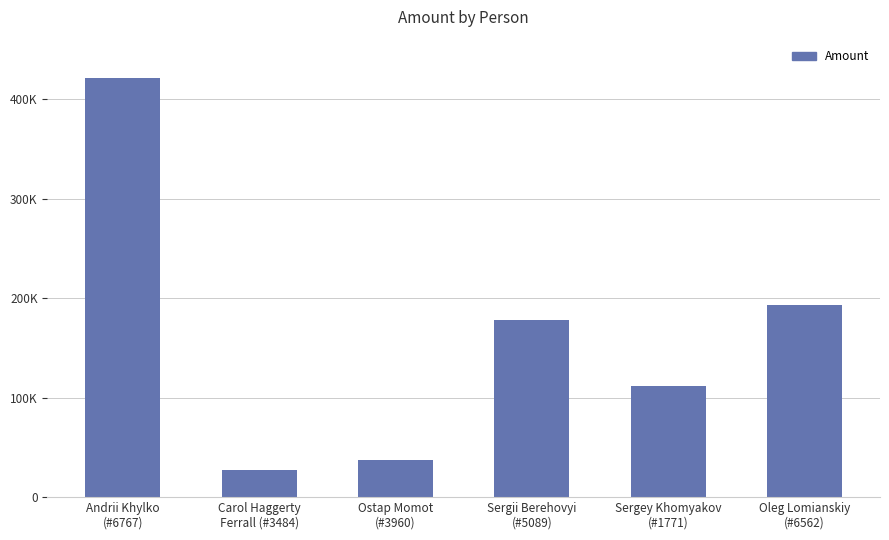

Count the number of categories in the chart.

6